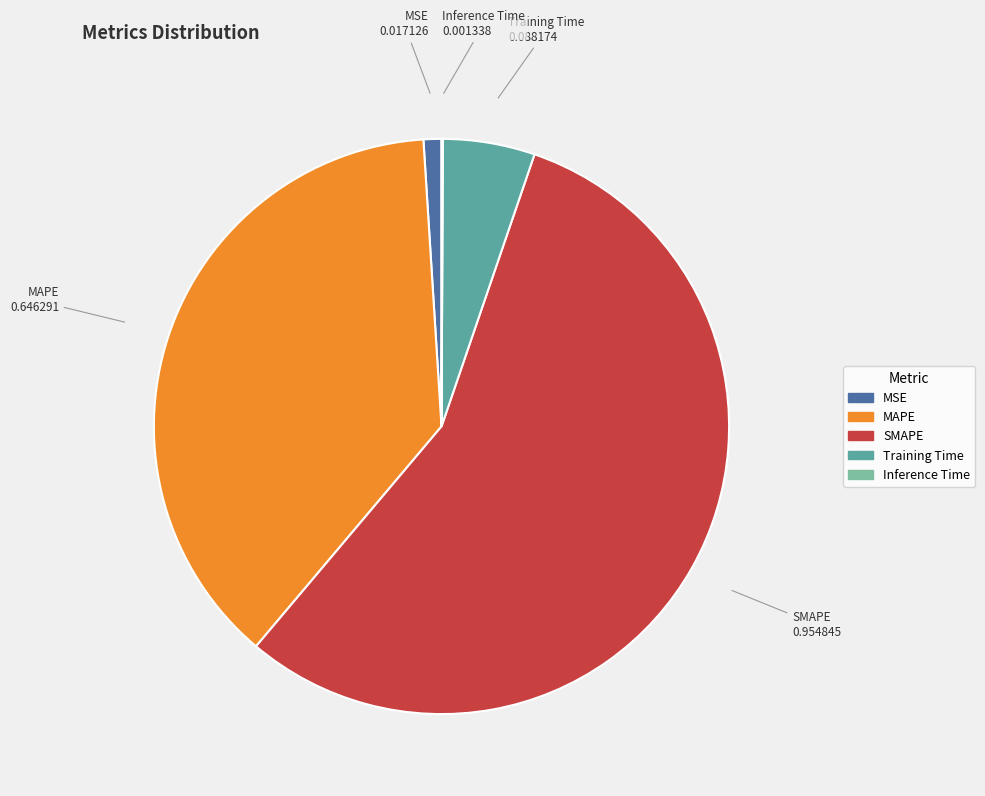

Between Training Time and SMAPE, which is larger?

SMAPE